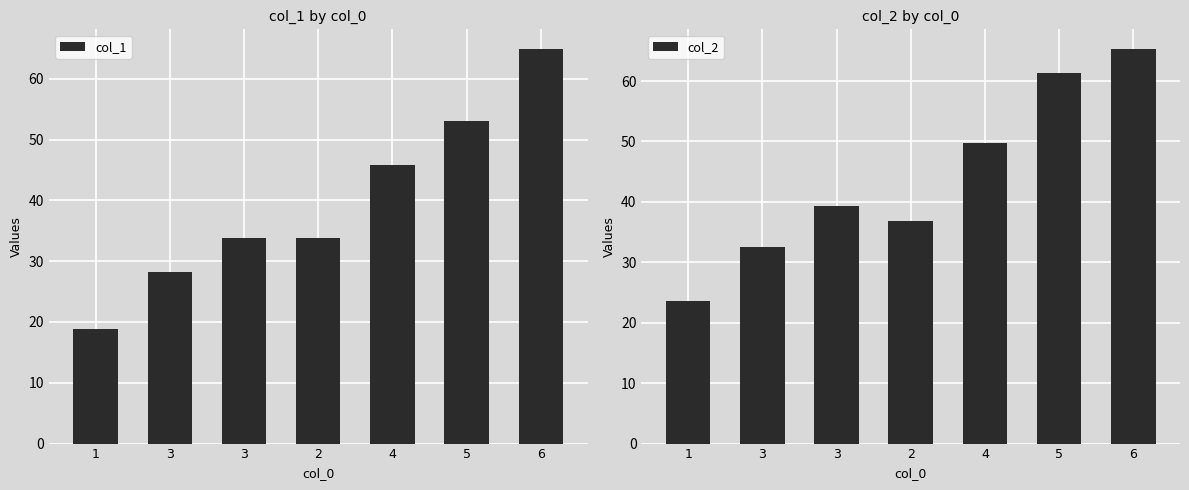

What is the average value of the col_2 series?

44.1